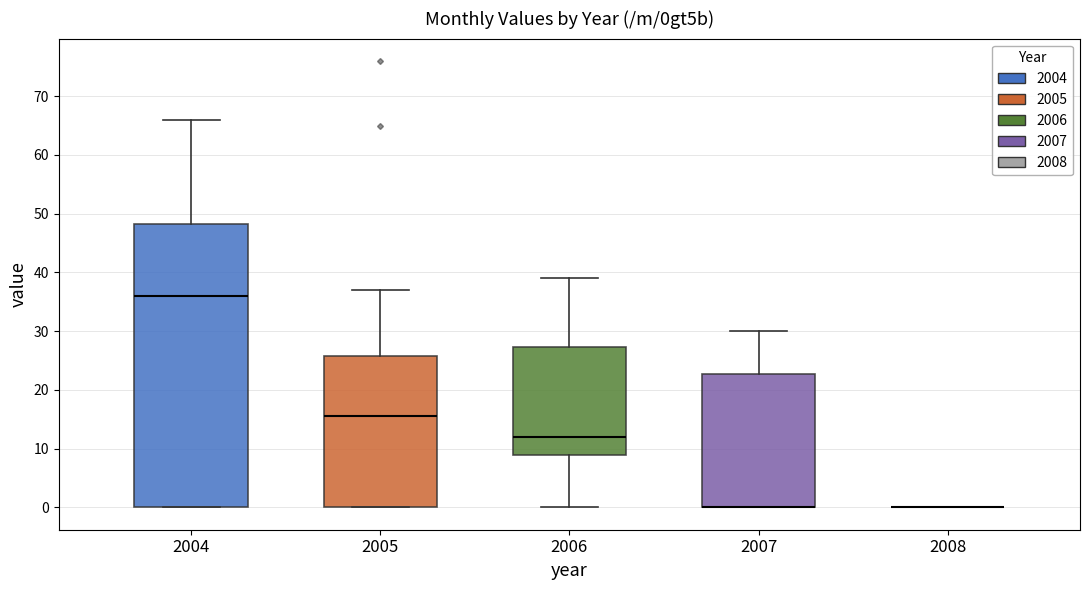

Reading left to right, transcribe this box plot: for each box, give where its median line is, the range the box spans, and where its two whiskers end, as read against the y-axis. The values are not printed on the chart, so give them approximately, as read against the axis.

2004: median 36, box 0 to 48, whiskers 0 to 66
2005: median 16, box 0 to 26, whiskers 0 to 37
2006: median 12, box 9 to 27, whiskers 0 to 39
2007: median 0 (drawn on the box's lower edge), box 0 to 23, whiskers 0 to 30
2008: box collapsed to a line at 0, whiskers 0 to 0